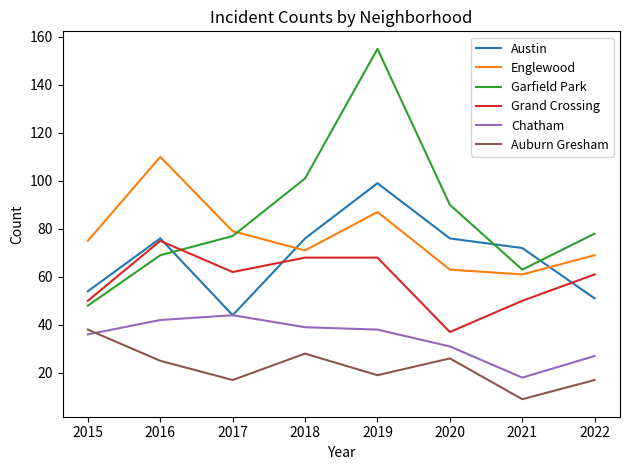

What is the lowest value of the Austin series?

44